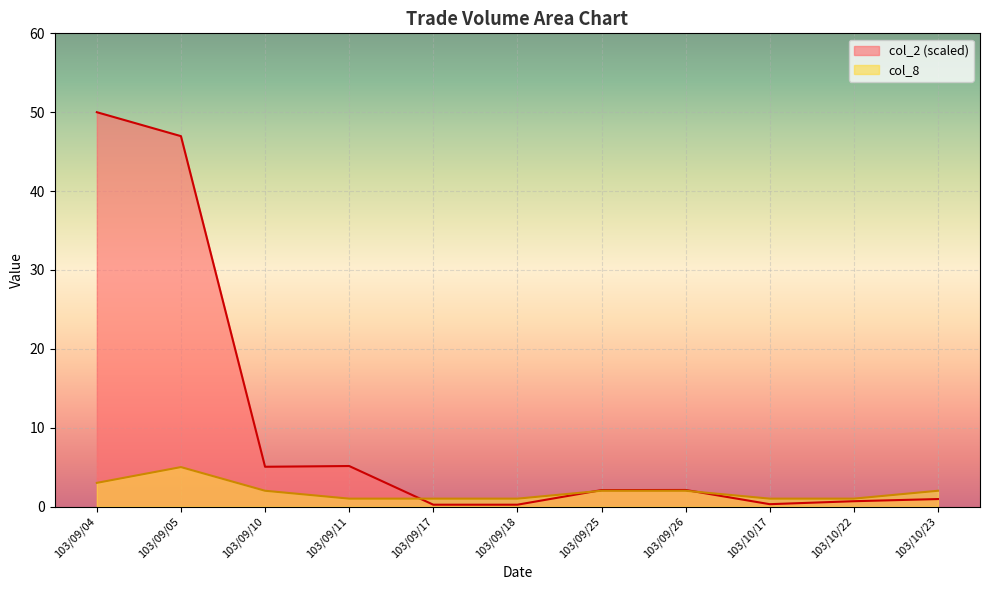

What is the value of the col_8 point at the 11th from the left?

2.0